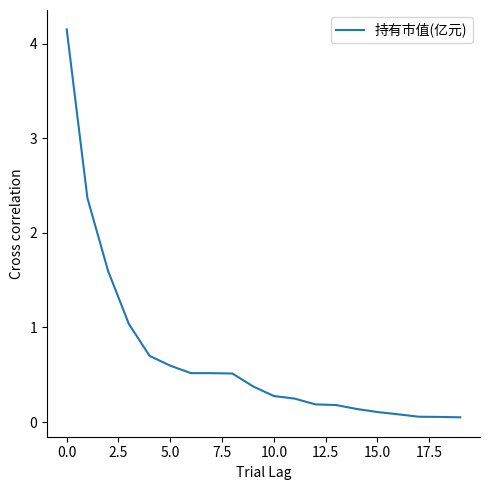

What is the difference between the maximum and minimum values?

4.1